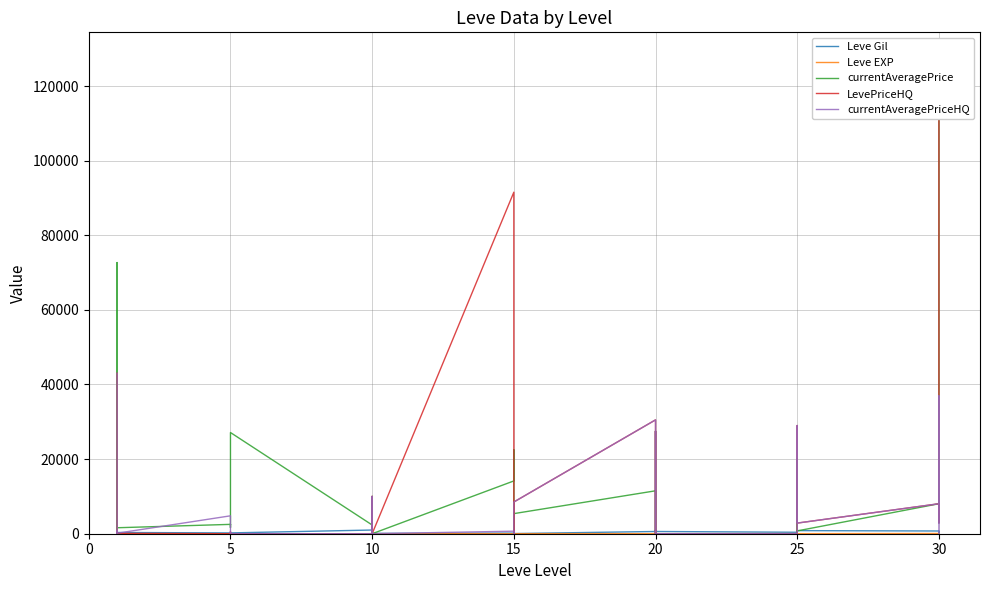

Which series has the widest spread of values?

currentAveragePrice